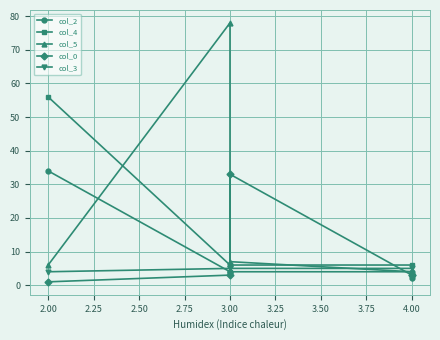

True or false: col_4 has more than 1 interior local peaks.

False